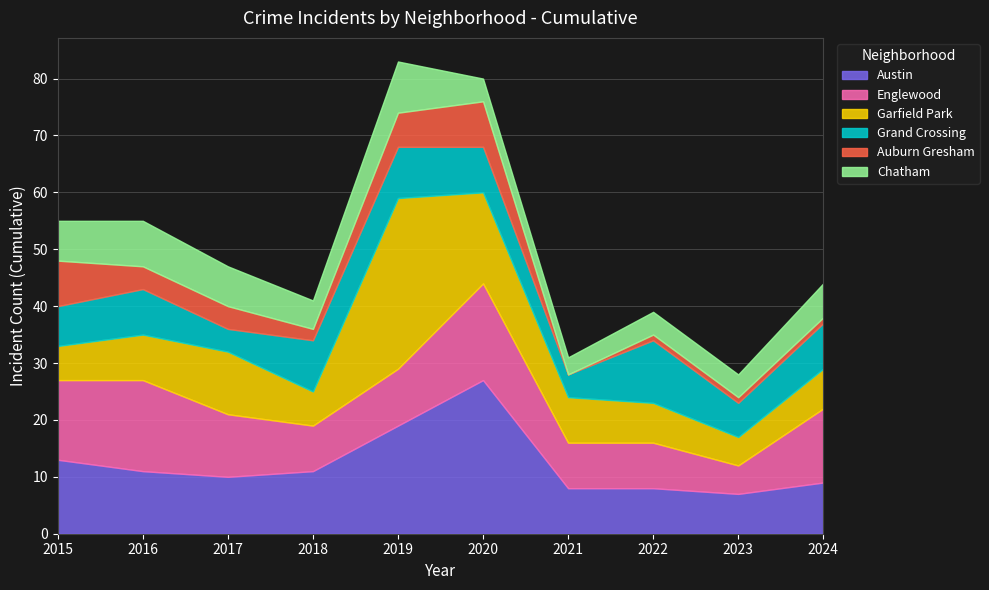

Count the number of categories in the chart.

10